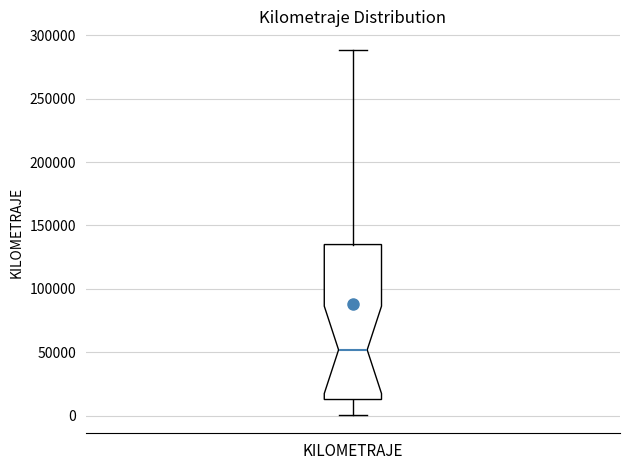

Transcribe this box plot: give where the median line is, the range the box spans, and where the two whiskers end, as read against the y-axis. The values are not printed on the chart, so give them approximately, as read against the axis.

median 50000, box 15000 to 135000, whiskers 0 to 290000